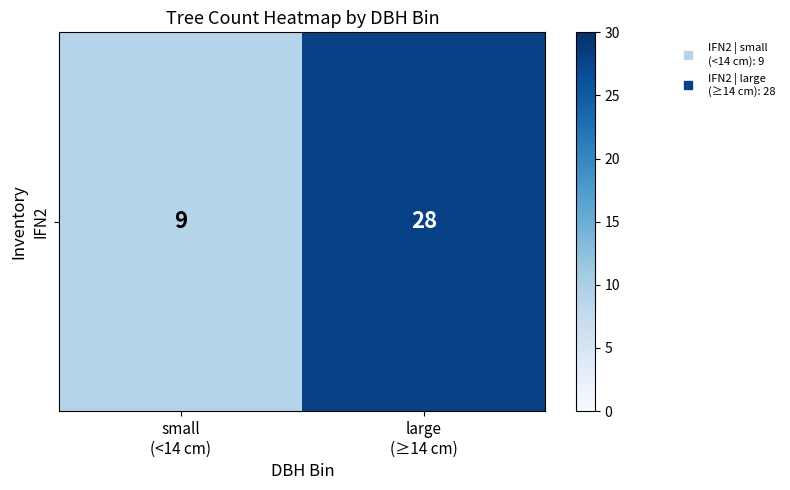

Which has a higher value, small
(<14 cm) or large
(≥14 cm)?

large
(≥14 cm)